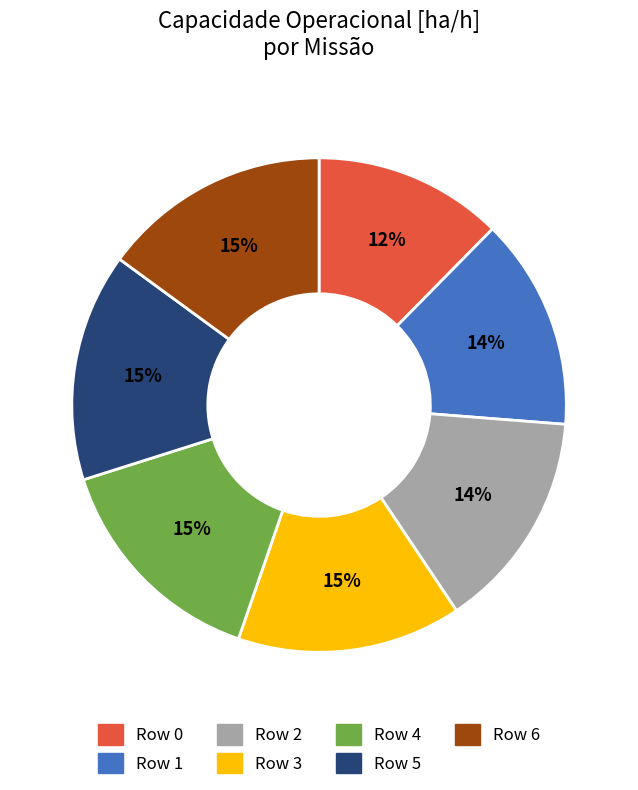

How many segments does this pie chart have?

7